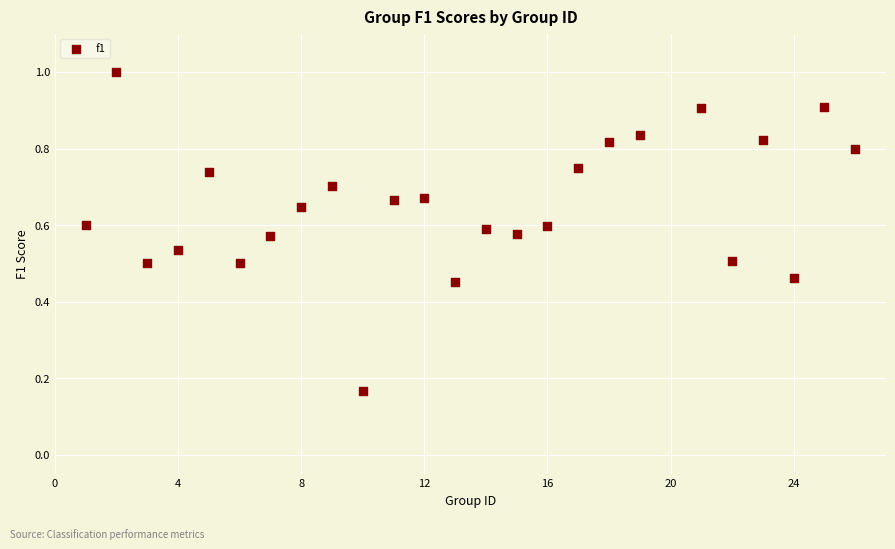

What is the range of X values (max minus min)?

25.0